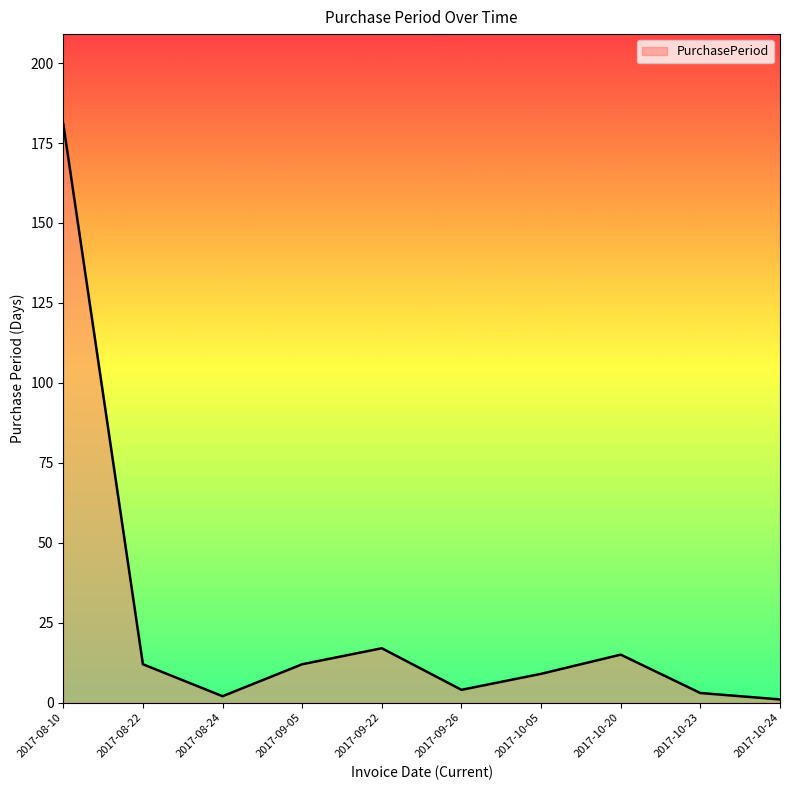

What is the difference between the maximum and minimum values?

180